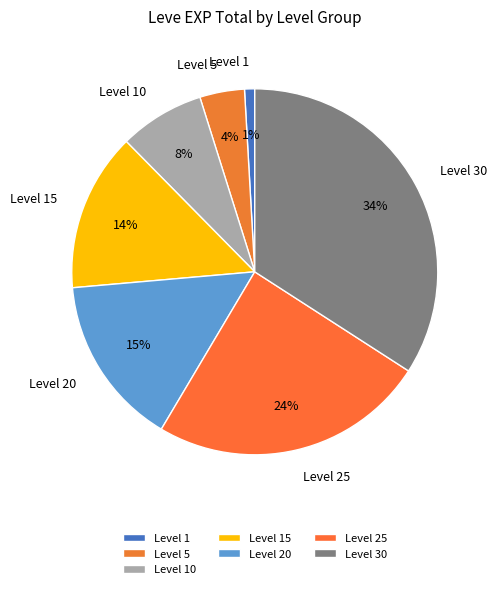

The Level 30 slice represents 21% of the pie. True or false?

False